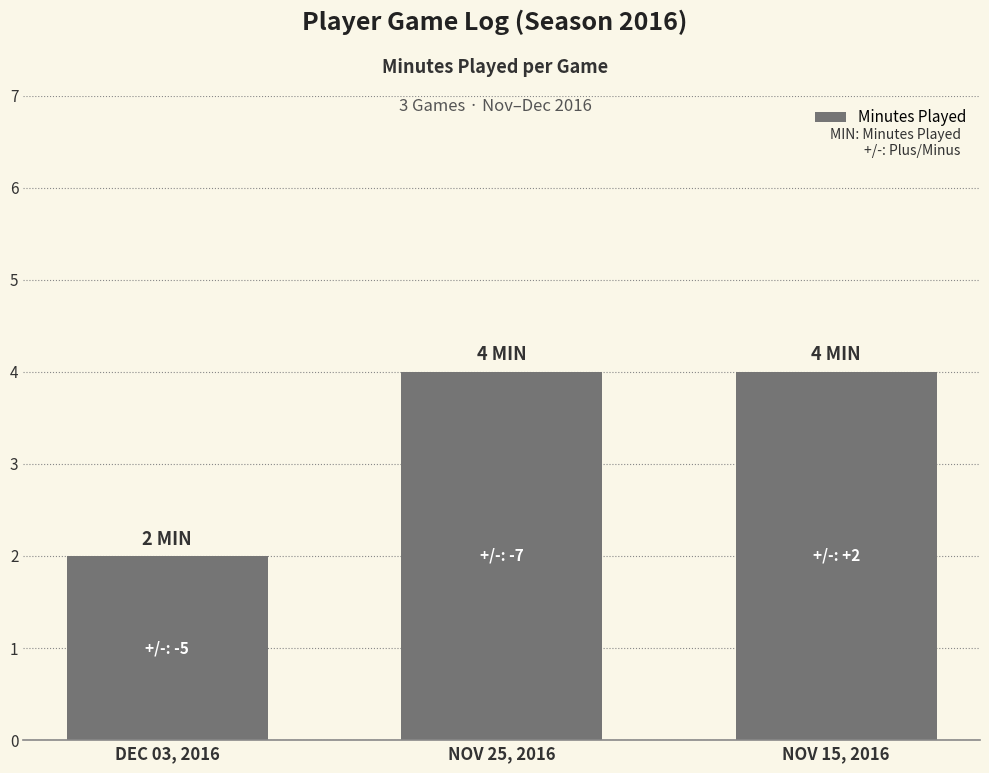

What is the greatest value displayed?

4